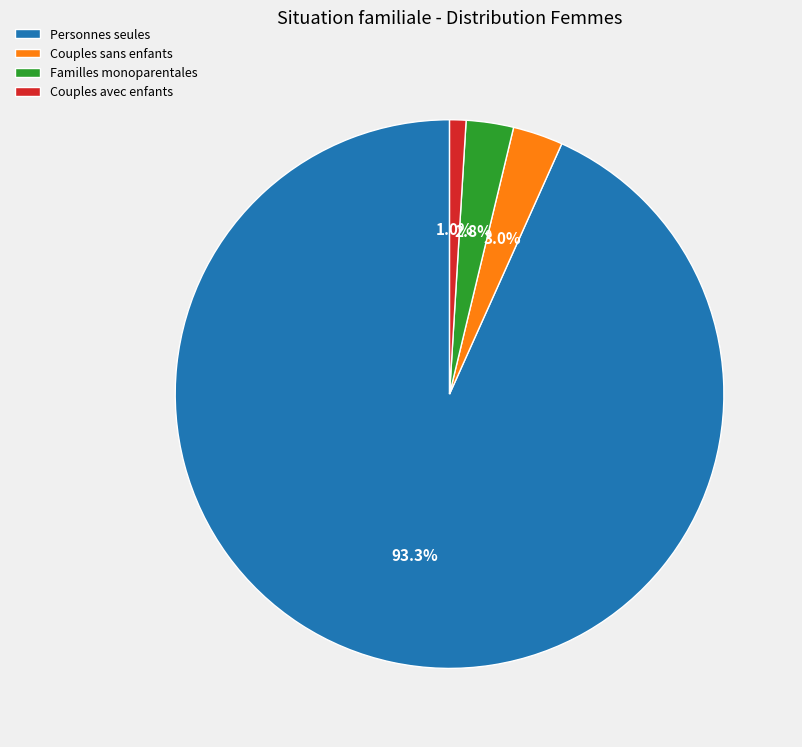

Combined, do Familles monoparentales and Couples sans enfants account for over 50%?

No